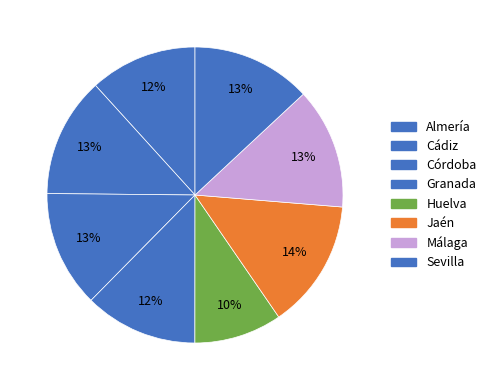

The Granada slice represents 12% of the pie. True or false?

True